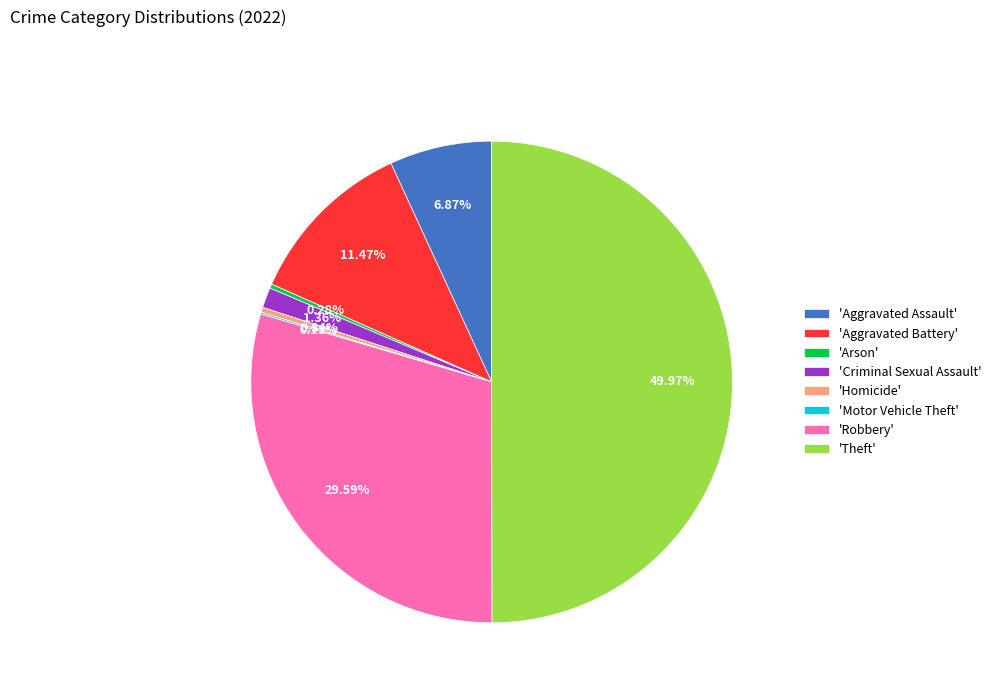

Which category has the biggest portion of the pie?

'Theft'